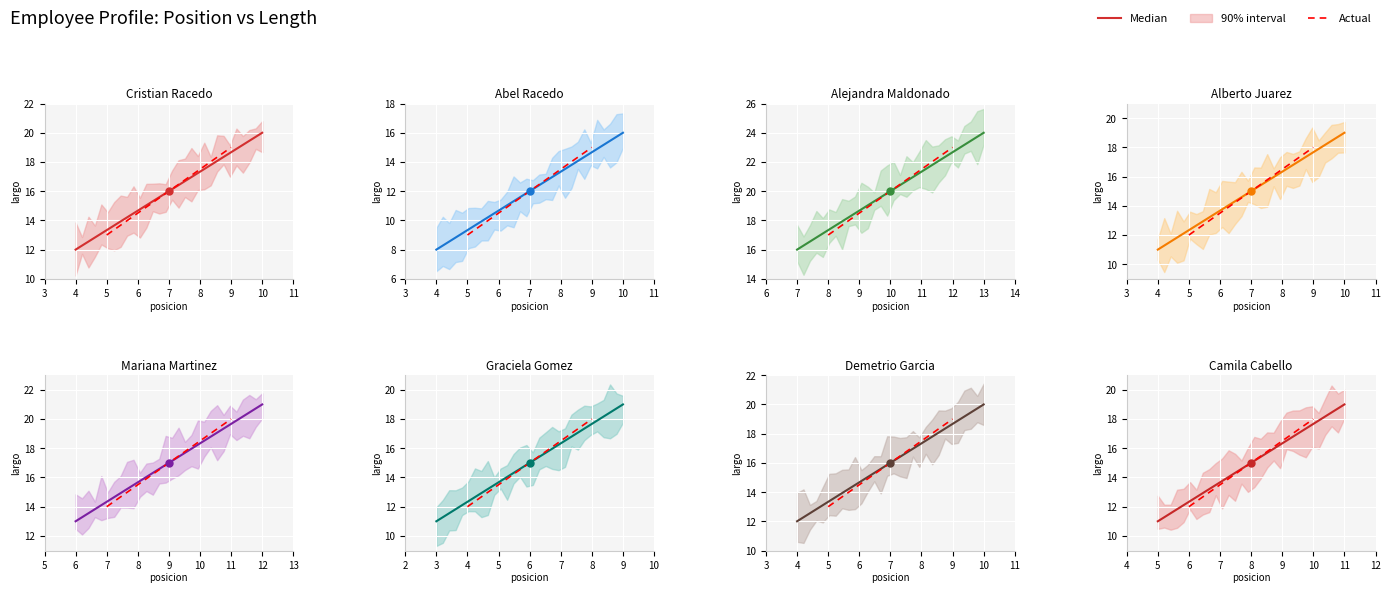

Between Graciela Gomez and Cristian Racedo, which is larger?

Cristian Racedo